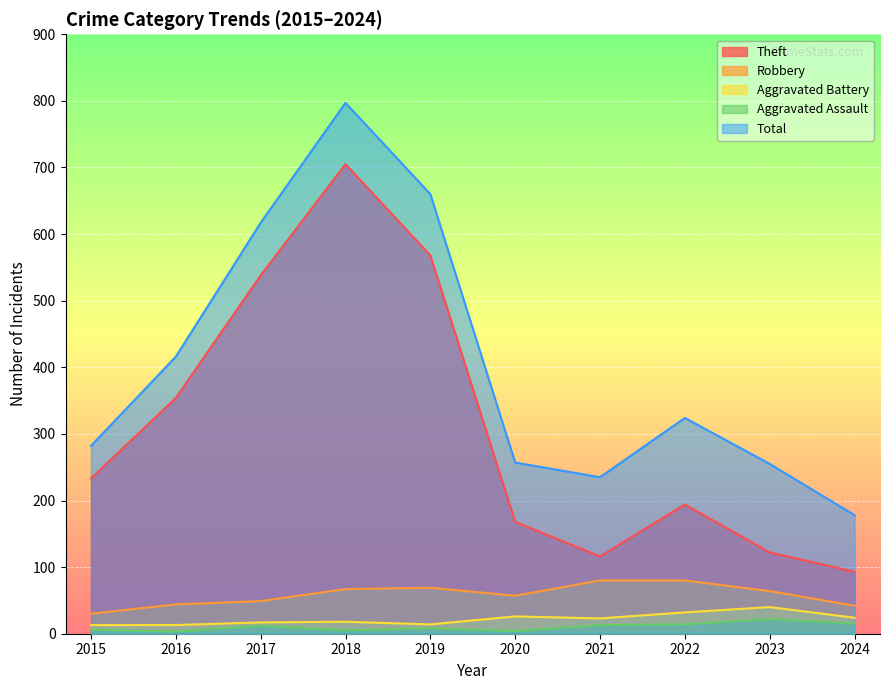

What is the lowest value of the Aggravated Battery series?

13